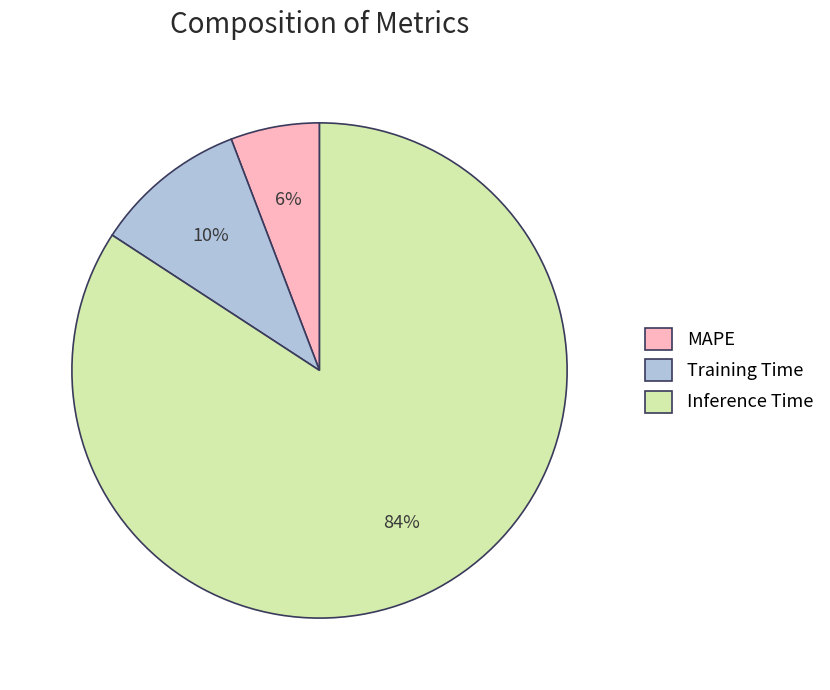

To the nearest percent, what is the difference between the largest and smallest slice percentages?

78%